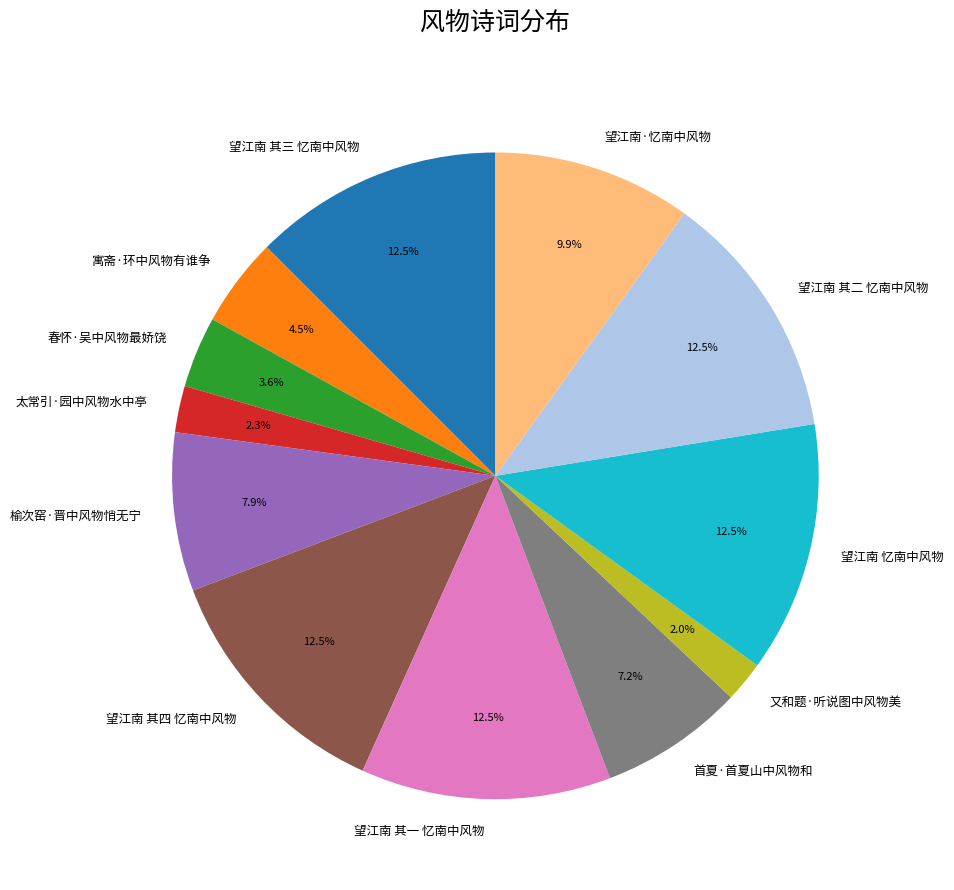

Which has a higher value, 望江南·忆南中风物 or 望江南 其三 忆南中风物?

望江南 其三 忆南中风物